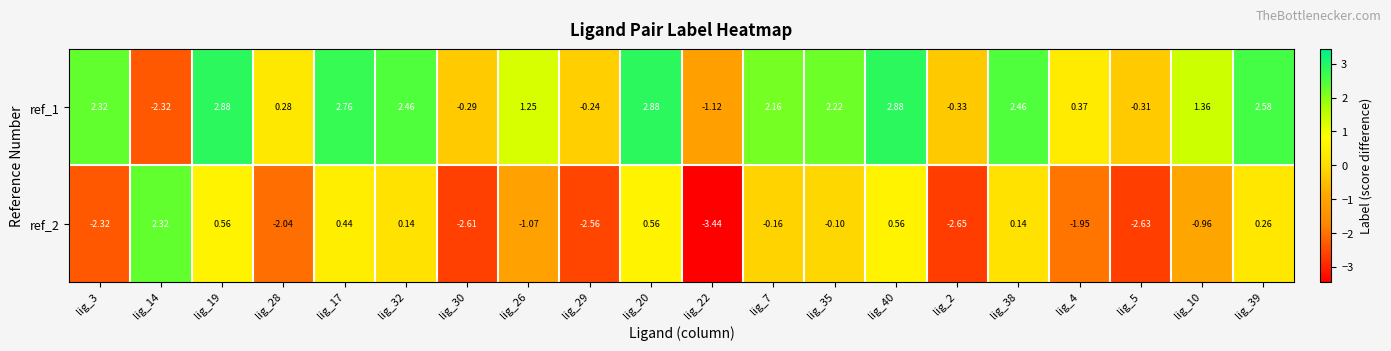

Is the value of ref_1 at lig_3 greater than the value of ref_2 at lig_17?

Yes